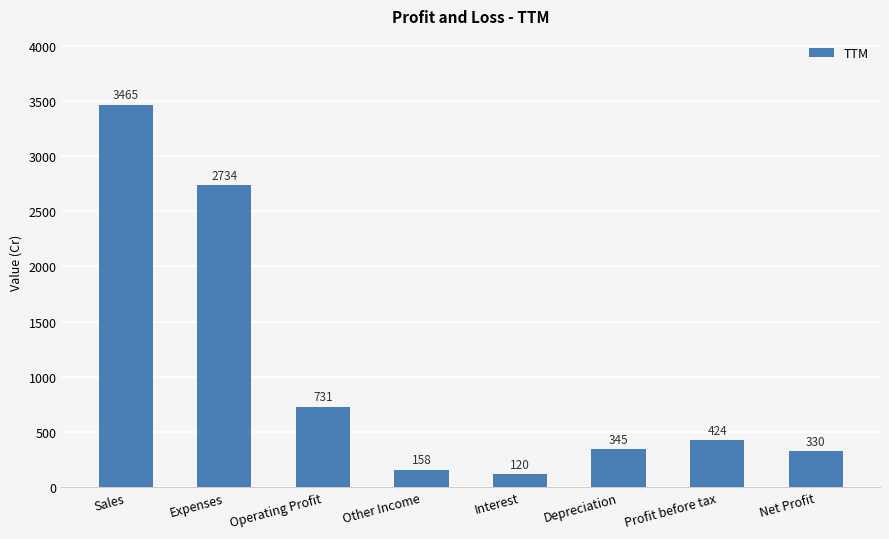

What is the maximum value shown in the chart?

3465